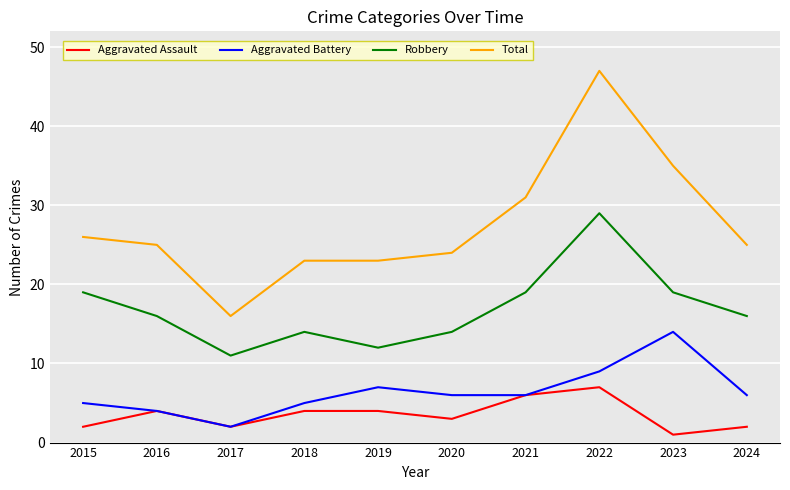

The value of Total at 2022 is 47. True or false?

True